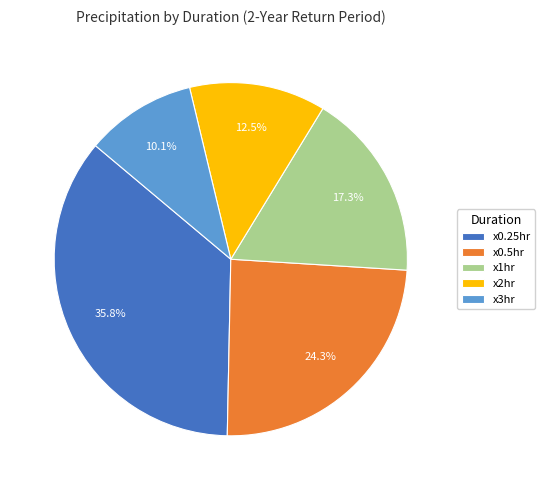

Approximately how many times larger is the value at x1hr compared to x0.25hr?

0.5